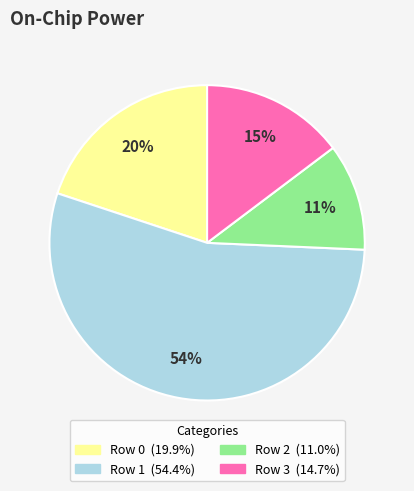

To the nearest percent, what is the average slice percentage?

25%